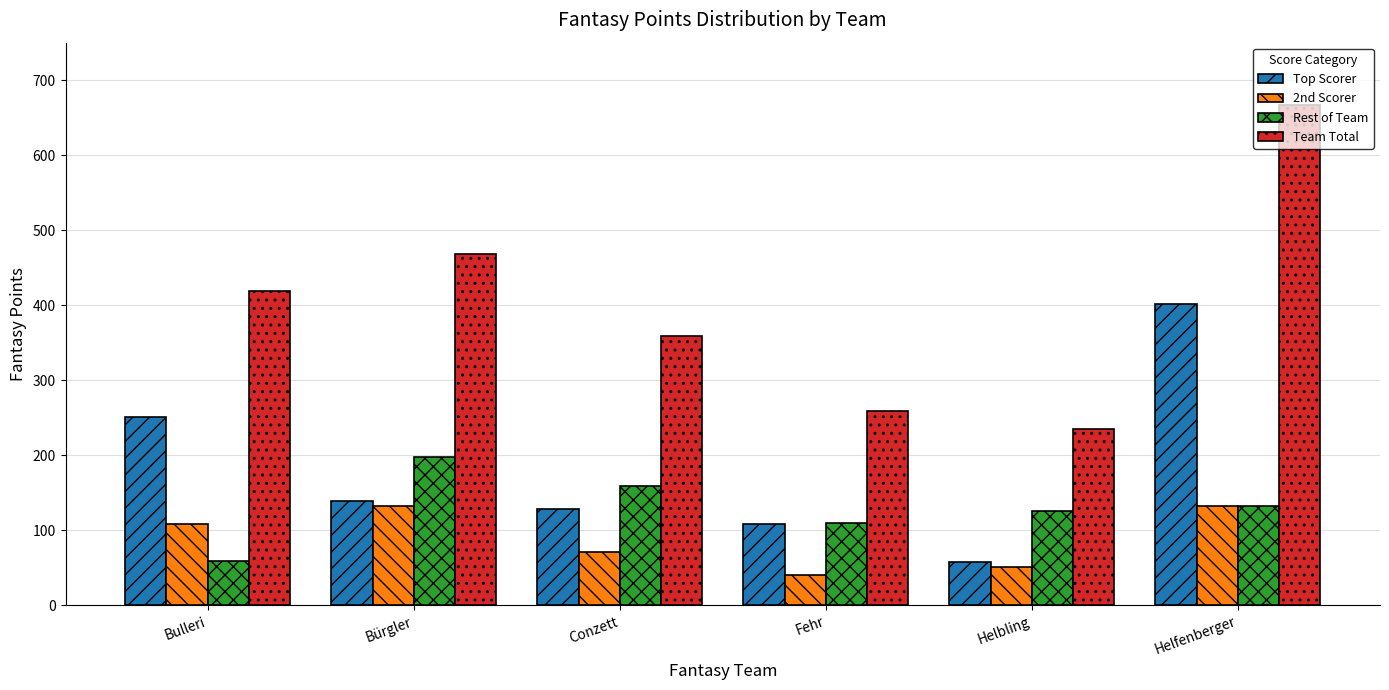

Reading left to right, extract all data points from this chart.

Top Scorer: 251	139	129	109	58	402
2nd Scorer: 109	132	71	40	51	132
Rest of Team: 59	198	159	110	126	133
Team Total: 419	469	359	259	235	667